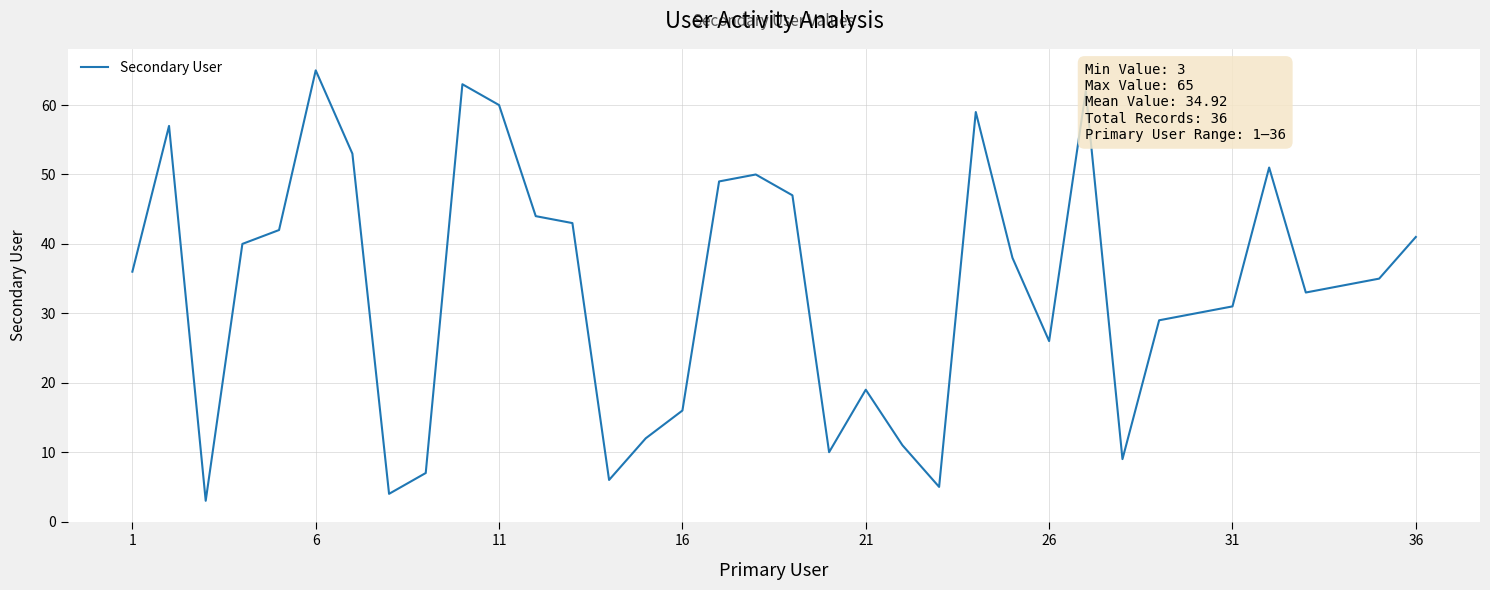

What is the difference between the maximum and minimum values?

62